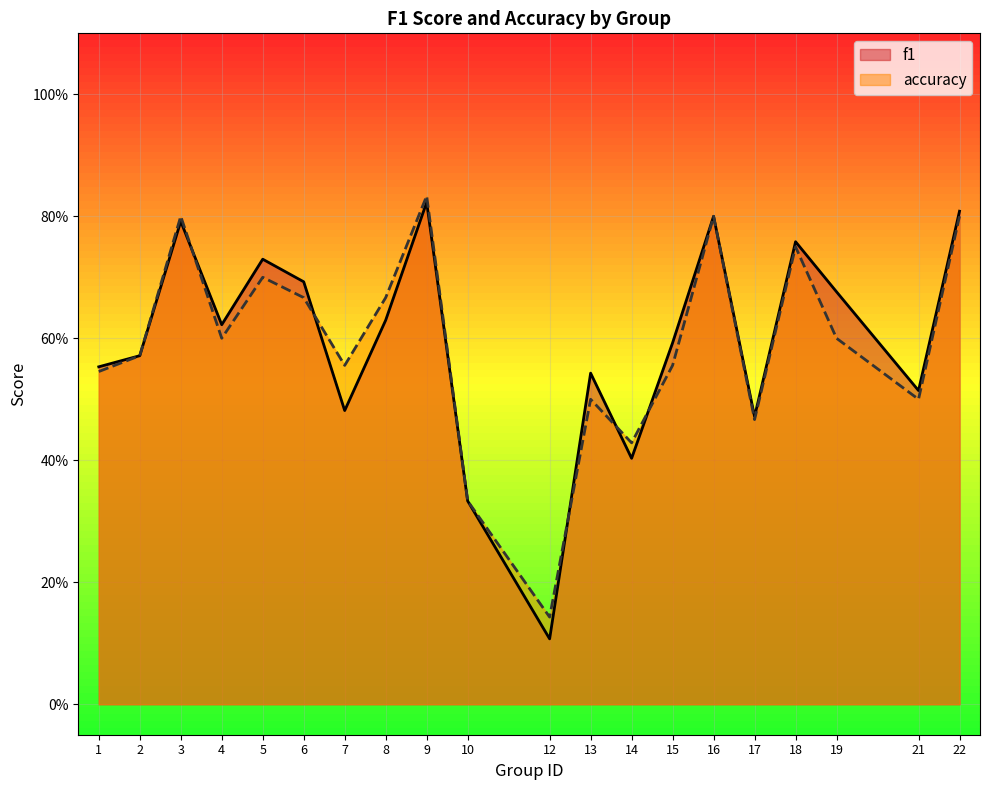

After their last crossing, which series has the higher values: accuracy or f1?

f1